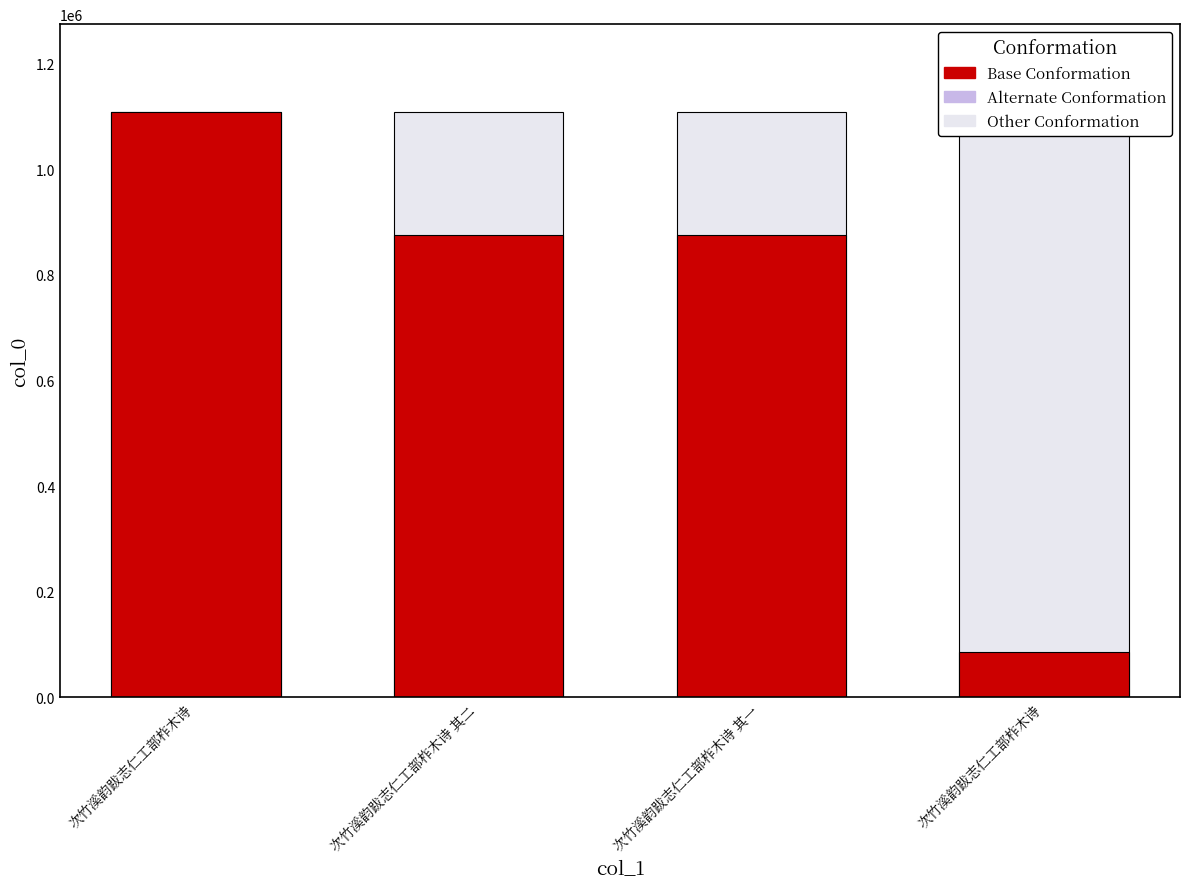

Rank the series at 次竹溪韵跋志仁工部柞木诗 from lowest to highest value.

Other Conformation, Base Conformation